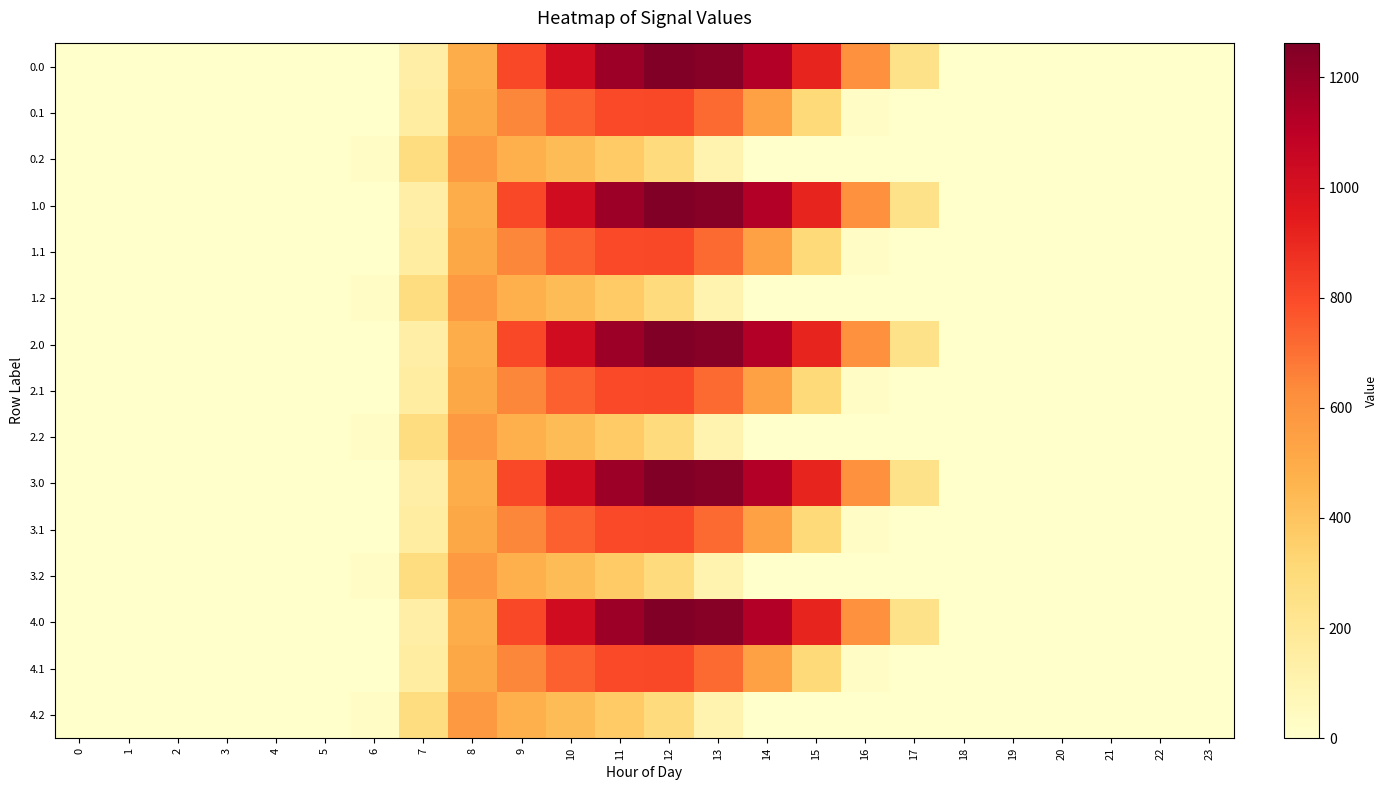

Reading left to right, extract all data points from this chart.

0.0: 0=0.0	1=0.0	2=0.0	3=0.0	4=0.0	5=0.0	6=0.0	7=134.3	8=489.3	9=804.0	10=1023.2	11=1185.2	12=1261.6	13=1237.4	14=1128.6	15=911.8	16=613.0	17=243.5	18=0.0	19=0.0	20=0.0	21=0.0	22=0.0	23=0.0
0.1: 0=0.0	1=0.0	2=0.0	3=0.0	4=0.0	5=0.0	6=0.0	7=153.2	8=514.8	9=646.9	10=742.1	11=800.2	12=806.9	13=715.3	14=544.1	15=301.4	16=26.8	17=0.0	18=0.0	19=0.0	20=0.0	21=0.0	22=0.0	23=0.0
0.2: 0=0.0	1=0.0	2=0.0	3=0.0	4=0.0	5=0.0	6=29.3	7=276.9	8=576.6	9=480.7	10=430.5	11=374.4	12=289.5	13=107.8	14=0.0	15=0.0	16=0.0	17=0.0	18=0.0	19=0.0	20=0.0	21=0.0	22=0.0	23=0.0
1.0: 0=0.0	1=0.0	2=0.0	3=0.0	4=0.0	5=0.0	6=0.0	7=134.3	8=489.3	9=804.0	10=1023.2	11=1185.2	12=1261.6	13=1237.4	14=1128.6	15=911.8	16=613.0	17=243.5	18=0.0	19=0.0	20=0.0	21=0.0	22=0.0	23=0.0
1.1: 0=0.0	1=0.0	2=0.0	3=0.0	4=0.0	5=0.0	6=0.0	7=153.2	8=514.8	9=646.9	10=742.1	11=800.2	12=806.9	13=715.3	14=544.1	15=301.4	16=26.8	17=0.0	18=0.0	19=0.0	20=0.0	21=0.0	22=0.0	23=0.0
1.2: 0=0.0	1=0.0	2=0.0	3=0.0	4=0.0	5=0.0	6=29.3	7=276.9	8=576.6	9=480.7	10=430.5	11=374.4	12=289.5	13=107.8	14=0.0	15=0.0	16=0.0	17=0.0	18=0.0	19=0.0	20=0.0	21=0.0	22=0.0	23=0.0
2.0: 0=0.0	1=0.0	2=0.0	3=0.0	4=0.0	5=0.0	6=0.0	7=134.3	8=489.3	9=804.0	10=1023.2	11=1185.2	12=1261.6	13=1237.4	14=1128.6	15=911.8	16=613.0	17=243.5	18=0.0	19=0.0	20=0.0	21=0.0	22=0.0	23=0.0
2.1: 0=0.0	1=0.0	2=0.0	3=0.0	4=0.0	5=0.0	6=0.0	7=153.2	8=514.8	9=646.9	10=742.1	11=800.2	12=806.9	13=715.3	14=544.1	15=301.4	16=26.8	17=0.0	18=0.0	19=0.0	20=0.0	21=0.0	22=0.0	23=0.0
2.2: 0=0.0	1=0.0	2=0.0	3=0.0	4=0.0	5=0.0	6=29.3	7=276.9	8=576.6	9=480.7	10=430.5	11=374.4	12=289.5	13=107.8	14=0.0	15=0.0	16=0.0	17=0.0	18=0.0	19=0.0	20=0.0	21=0.0	22=0.0	23=0.0
3.0: 0=0.0	1=0.0	2=0.0	3=0.0	4=0.0	5=0.0	6=0.0	7=134.3	8=489.3	9=804.0	10=1023.2	11=1185.2	12=1261.6	13=1237.4	14=1128.6	15=911.8	16=613.0	17=243.5	18=0.0	19=0.0	20=0.0	21=0.0	22=0.0	23=0.0
3.1: 0=0.0	1=0.0	2=0.0	3=0.0	4=0.0	5=0.0	6=0.0	7=153.2	8=514.8	9=646.9	10=742.1	11=800.2	12=806.9	13=715.3	14=544.1	15=301.4	16=26.8	17=0.0	18=0.0	19=0.0	20=0.0	21=0.0	22=0.0	23=0.0
3.2: 0=0.0	1=0.0	2=0.0	3=0.0	4=0.0	5=0.0	6=29.3	7=276.9	8=576.6	9=480.7	10=430.5	11=374.4	12=289.5	13=107.8	14=0.0	15=0.0	16=0.0	17=0.0	18=0.0	19=0.0	20=0.0	21=0.0	22=0.0	23=0.0
4.0: 0=0.0	1=0.0	2=0.0	3=0.0	4=0.0	5=0.0	6=0.0	7=134.3	8=489.3	9=804.0	10=1023.2	11=1185.2	12=1261.6	13=1237.4	14=1128.6	15=911.8	16=613.0	17=243.5	18=0.0	19=0.0	20=0.0	21=0.0	22=0.0	23=0.0
4.1: 0=0.0	1=0.0	2=0.0	3=0.0	4=0.0	5=0.0	6=0.0	7=153.2	8=514.8	9=646.9	10=742.1	11=800.2	12=806.9	13=715.3	14=544.1	15=301.4	16=26.8	17=0.0	18=0.0	19=0.0	20=0.0	21=0.0	22=0.0	23=0.0
4.2: 0=0.0	1=0.0	2=0.0	3=0.0	4=0.0	5=0.0	6=29.3	7=276.9	8=576.6	9=480.7	10=430.5	11=374.4	12=289.5	13=107.8	14=0.0	15=0.0	16=0.0	17=0.0	18=0.0	19=0.0	20=0.0	21=0.0	22=0.0	23=0.0